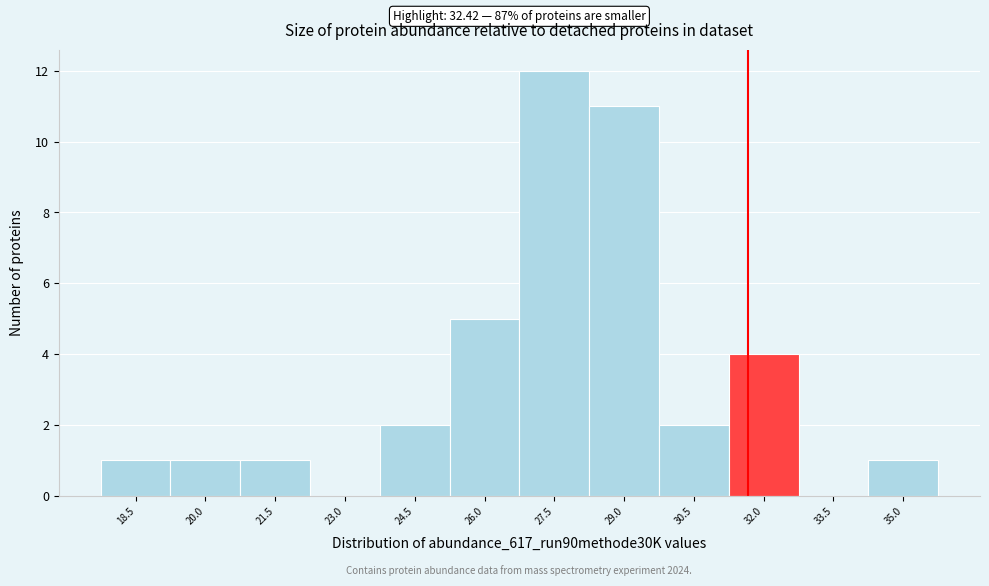

Reading right to left, list all the values displayed in this chart.

35.0=1	33.5=0	32.0=4	30.5=2	29.0=11	27.5=12	26.0=5	24.5=2	23.0=0	21.5=1	20.0=1	18.5=1